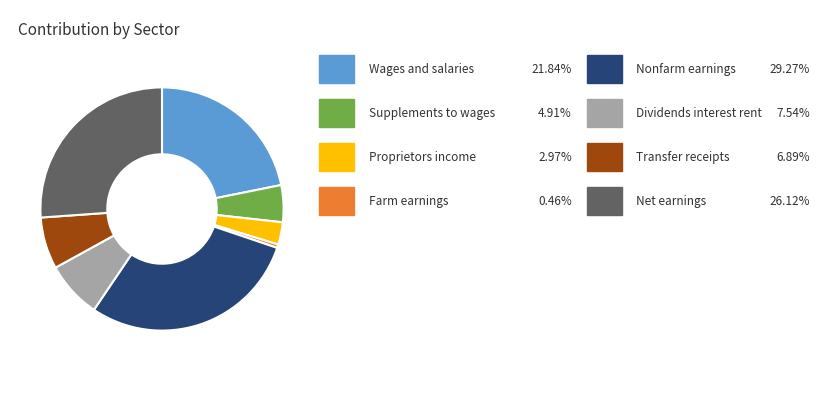

Does any single category account for the majority?

No